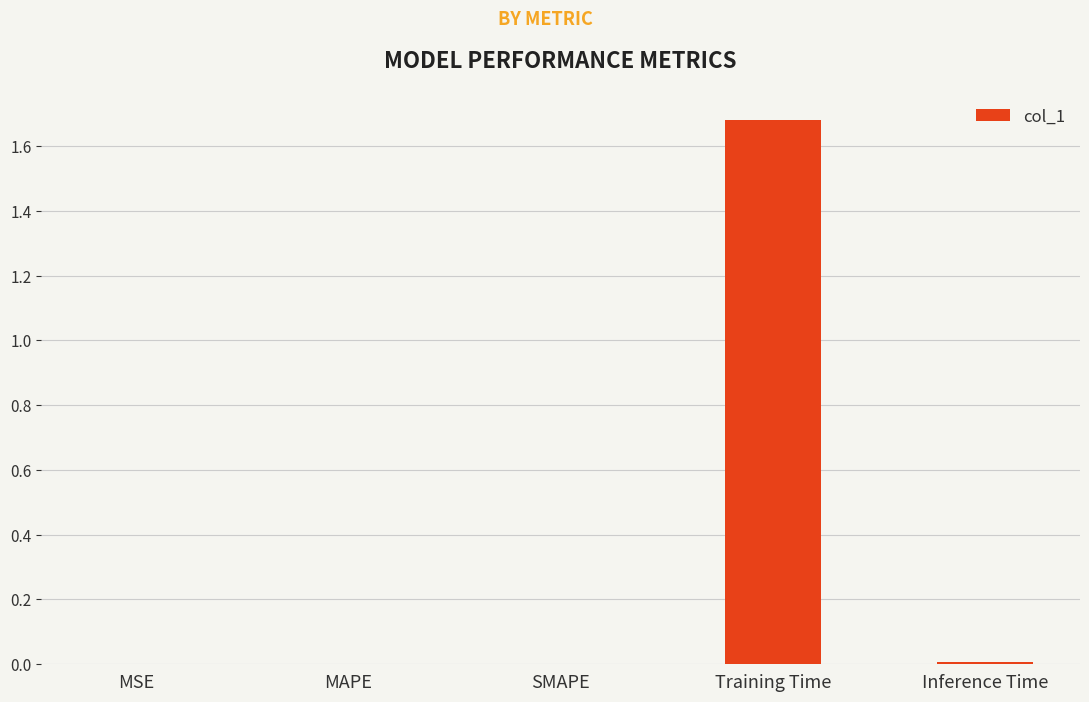

True or false: the data shows 0.0 at SMAPE.

True